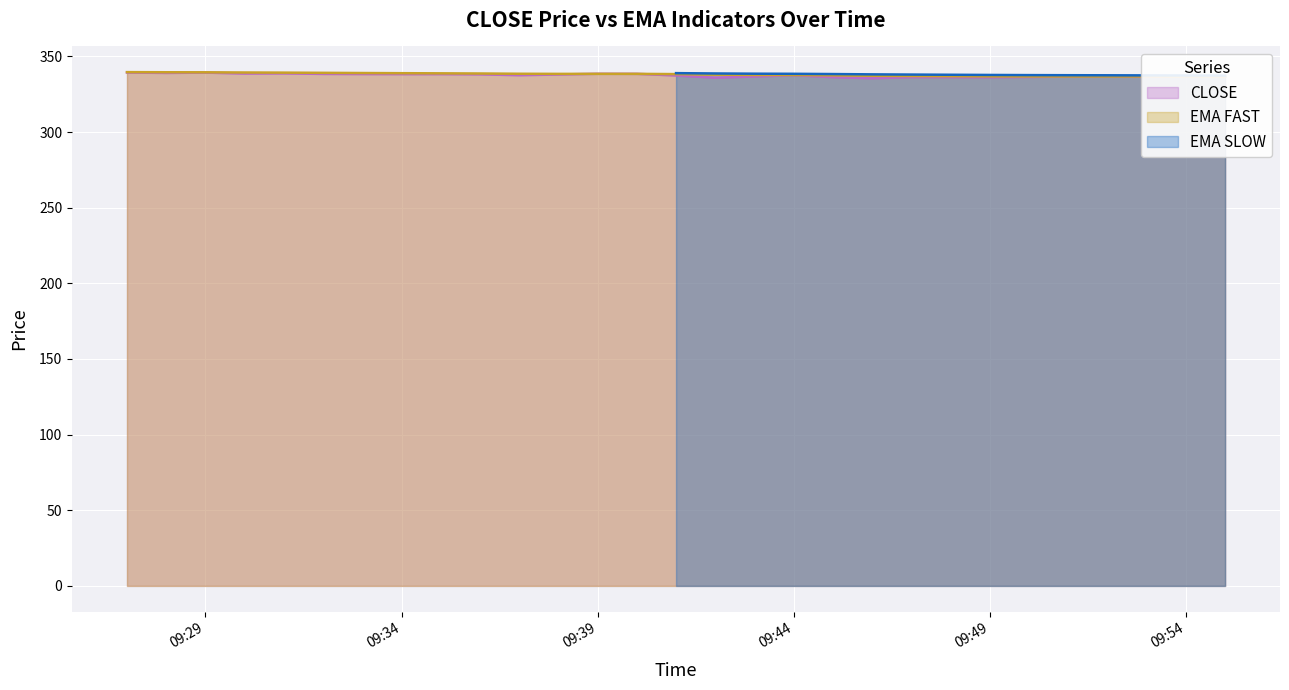

What is the label of the 17th point from the left?

2014-06-26 09:43:00